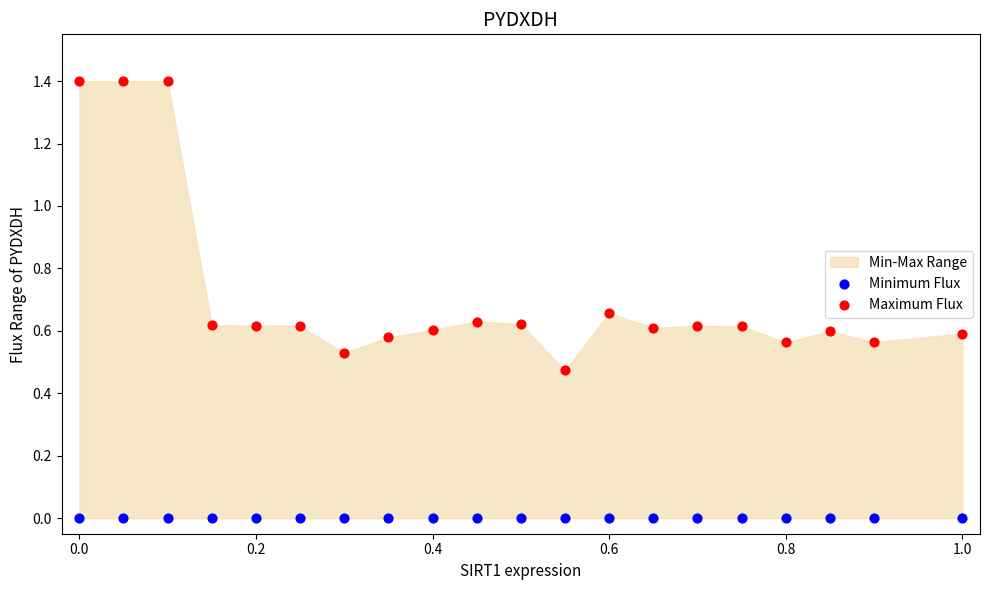

Which series reaches the maximum Y coordinate?

Maximum Flux